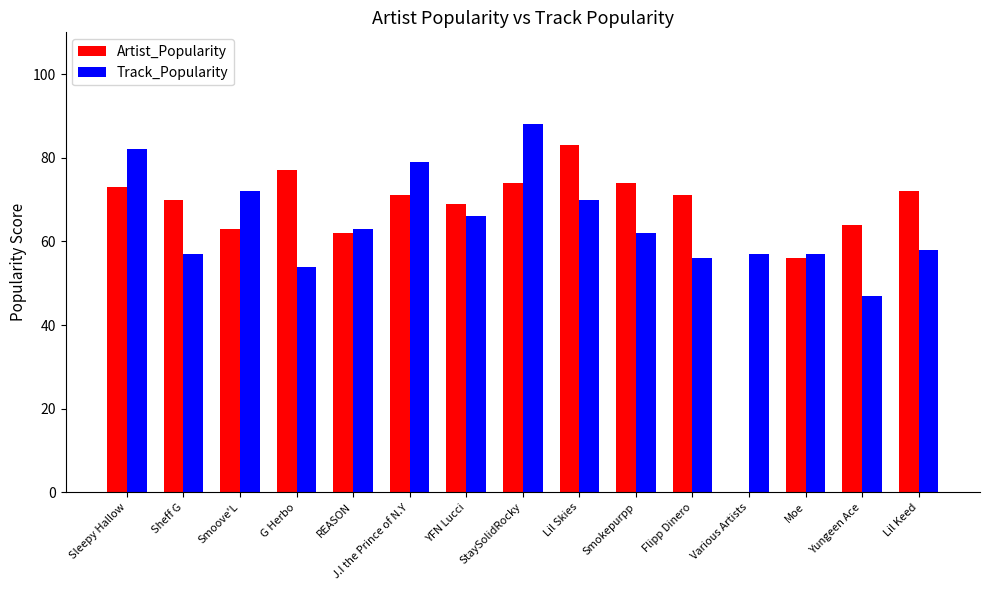

True or false: Artist_Popularity has a value of 20 at Moe.

False